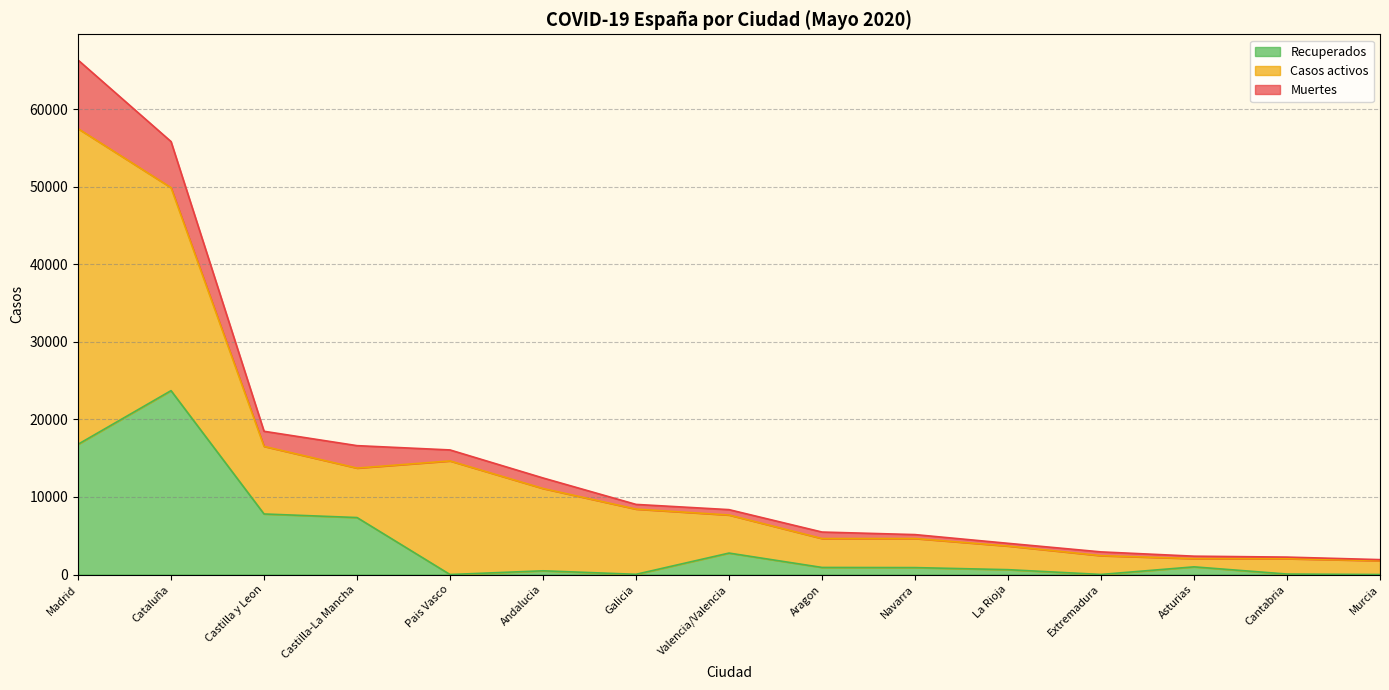

The Muertes series shows 12450 at Andalucia. True or false?

True